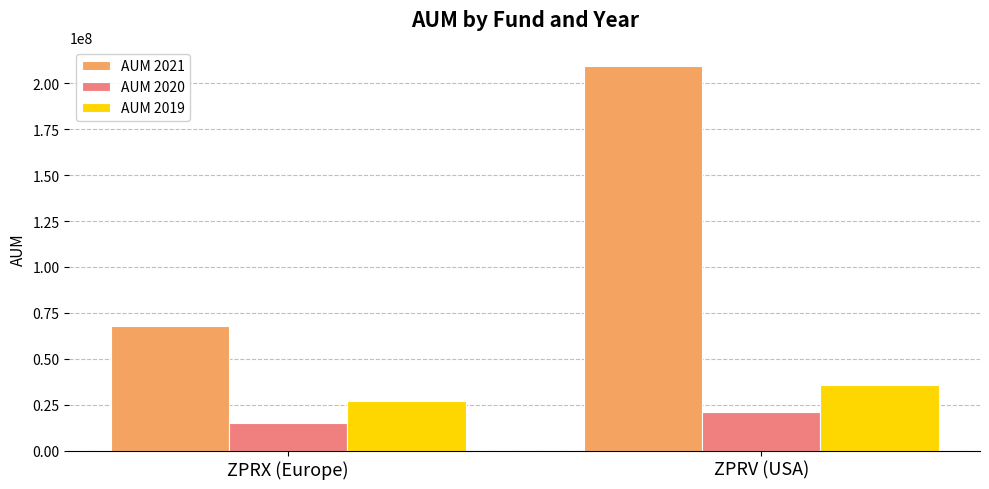

Reading right to left, transcribe all the data shown in this chart.

AUM 2021: ZPRV (USA)=209368911	ZPRX (Europe)=67746017
AUM 2020: ZPRV (USA)=21197272	ZPRX (Europe)=14805526
AUM 2019: ZPRV (USA)=35918224	ZPRX (Europe)=26741220